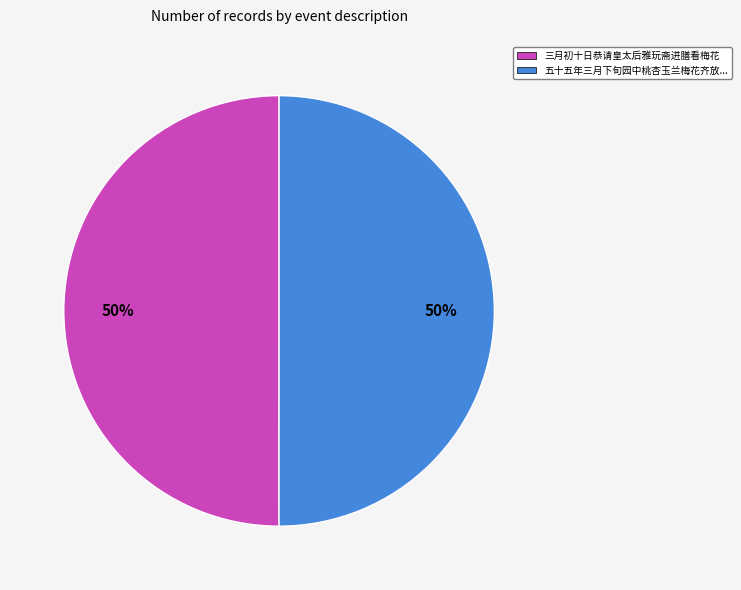

What percentage is the 五十五年三月下旬园中桃杏玉兰梅花齐放... slice, to the nearest percent?

50%